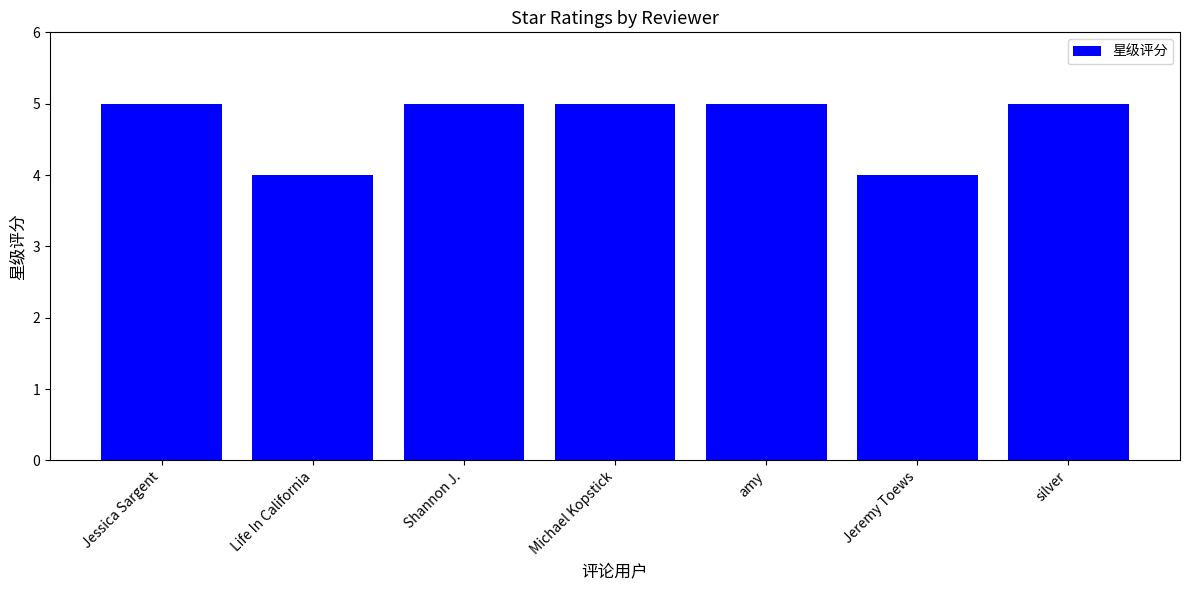

What position from the right is Jeremy Toews?

2